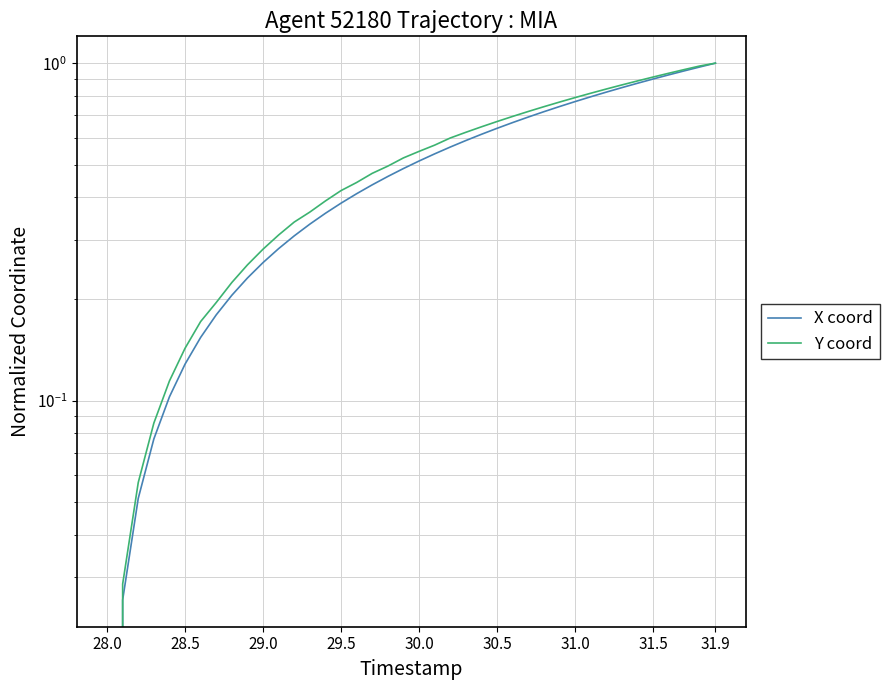

At how many categories does at least one series exceed 0?

39